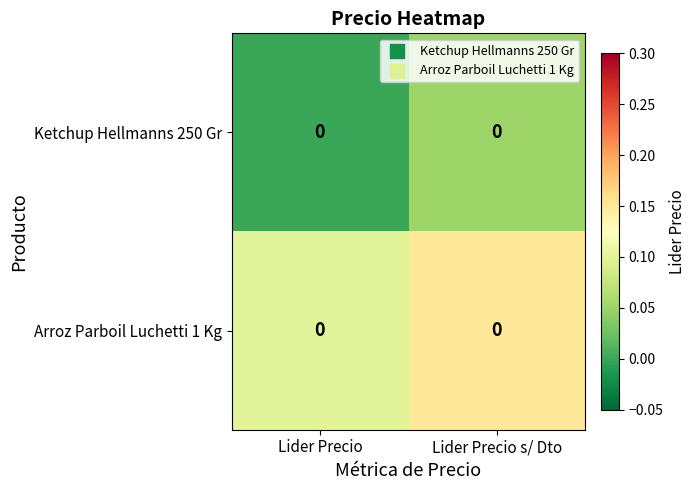

What is the difference between the maximum and minimum values in the row_0 series?

0.1